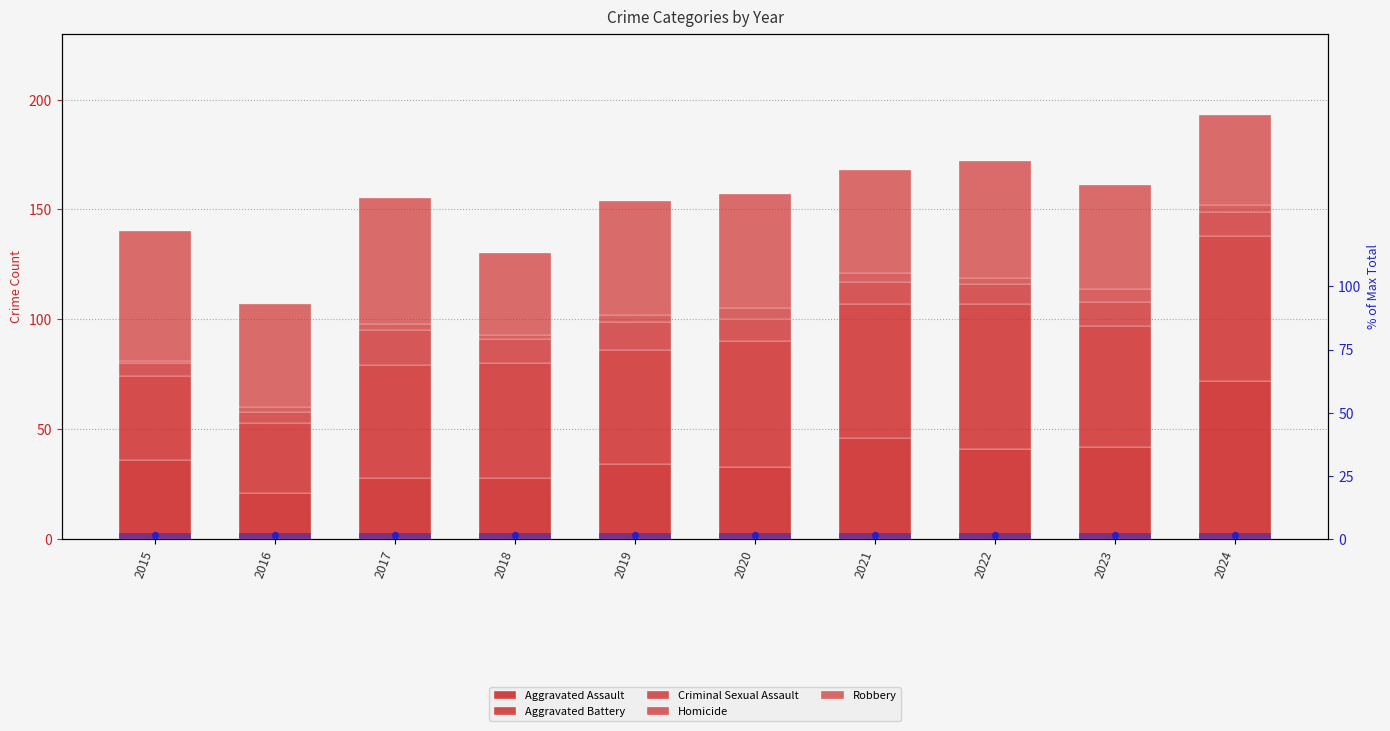

Which series contains the lowest Y value?

Homicide